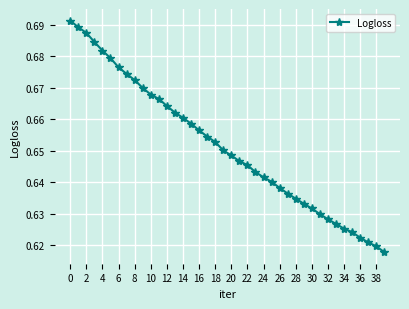

How many lines are shown in the chart?

1